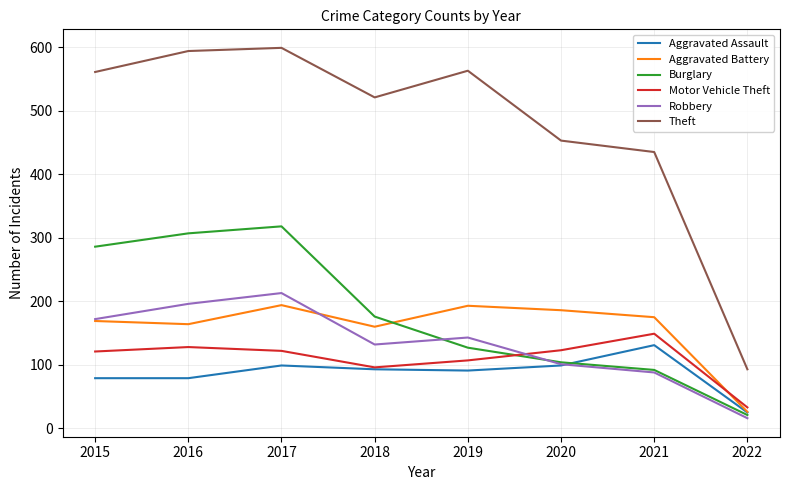

What is the total value across all series at 2019?

1224